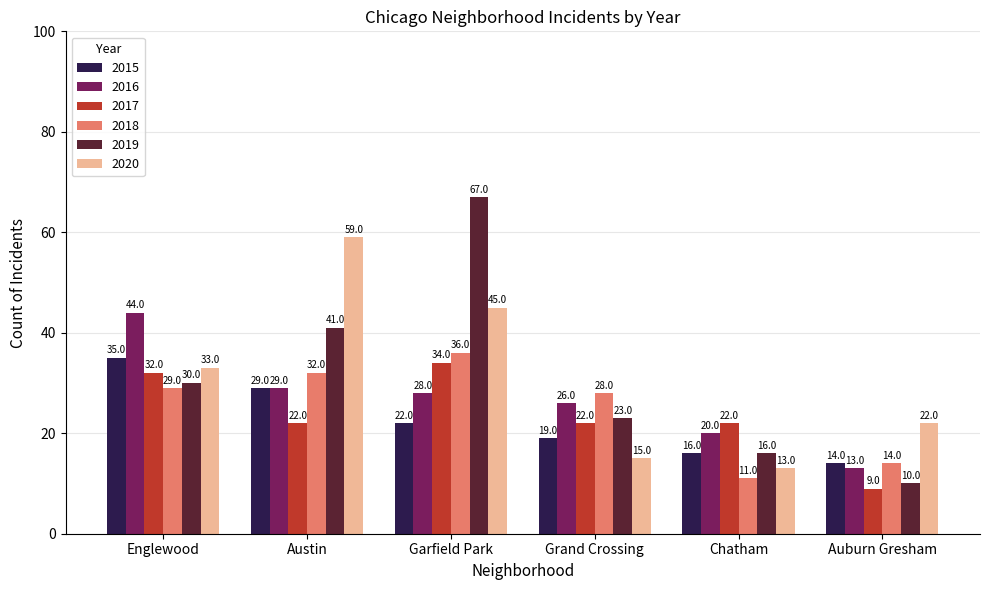

Reading left to right, extract all data points from this chart.

2015: Englewood=35	Austin=29	Garfield Park=22	Grand Crossing=19	Chatham=16	Auburn Gresham=14
2016: Englewood=44	Austin=29	Garfield Park=28	Grand Crossing=26	Chatham=20	Auburn Gresham=13
2017: Englewood=32	Austin=22	Garfield Park=34	Grand Crossing=22	Chatham=22	Auburn Gresham=9
2018: Englewood=29	Austin=32	Garfield Park=36	Grand Crossing=28	Chatham=11	Auburn Gresham=14
2019: Englewood=30	Austin=41	Garfield Park=67	Grand Crossing=23	Chatham=16	Auburn Gresham=10
2020: Englewood=33	Austin=59	Garfield Park=45	Grand Crossing=15	Chatham=13	Auburn Gresham=22